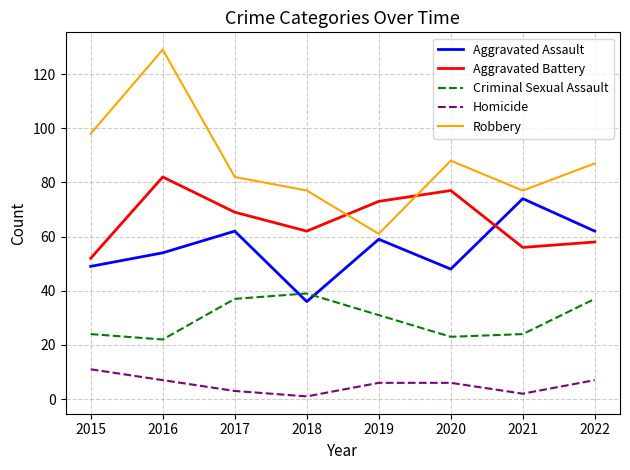

Reading left to right, what are all the values shown in this chart?

Aggravated Assault: 2015=49	2016=54	2017=62	2018=36	2019=59	2020=48	2021=74	2022=62
Aggravated Battery: 2015=52	2016=82	2017=69	2018=62	2019=73	2020=77	2021=56	2022=58
Criminal Sexual Assault: 2015=24	2016=22	2017=37	2018=39	2019=31	2020=23	2021=24	2022=37
Homicide: 2015=11	2016=7	2017=3	2018=1	2019=6	2020=6	2021=2	2022=7
Robbery: 2015=98	2016=129	2017=82	2018=77	2019=61	2020=88	2021=77	2022=87